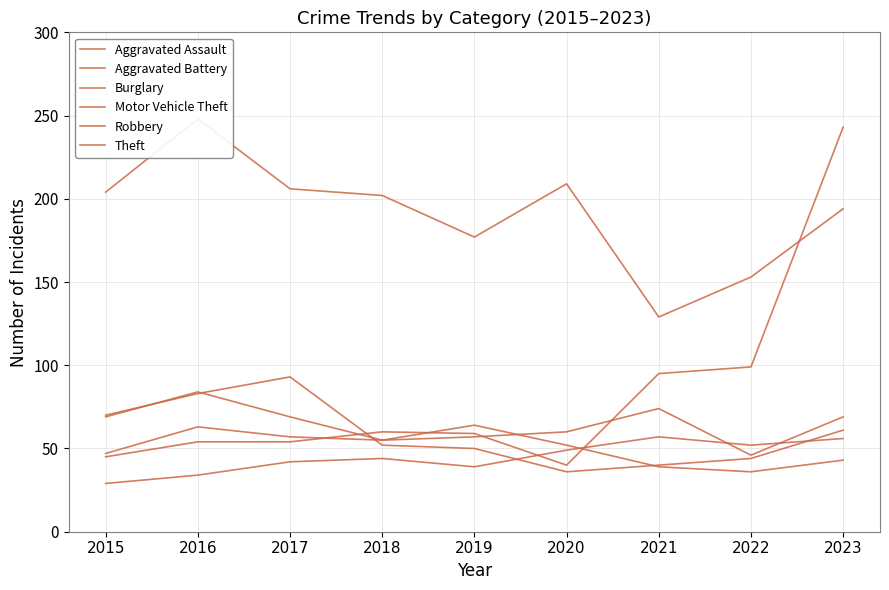

At which category does Motor Vehicle Theft reach its first local valley?

2020